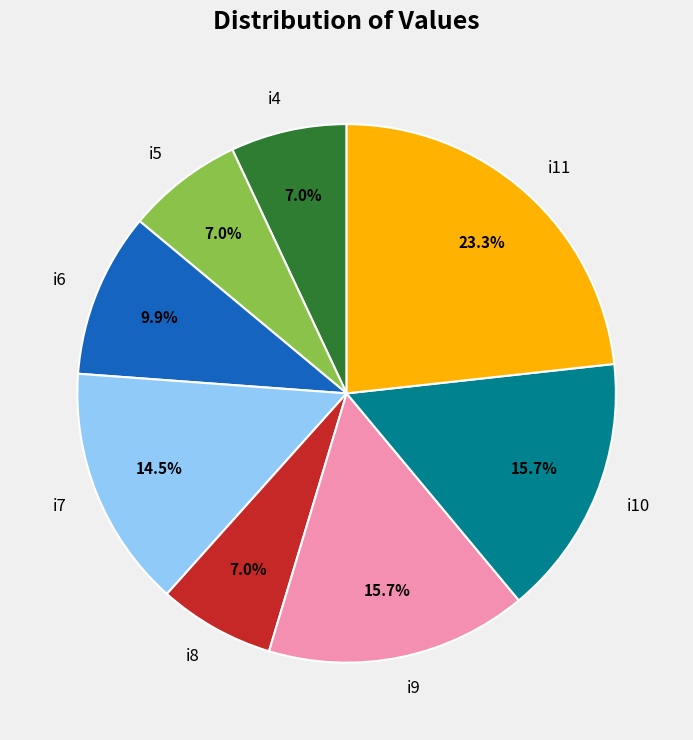

Combined, do i4 and i8 account for over 50%?

No